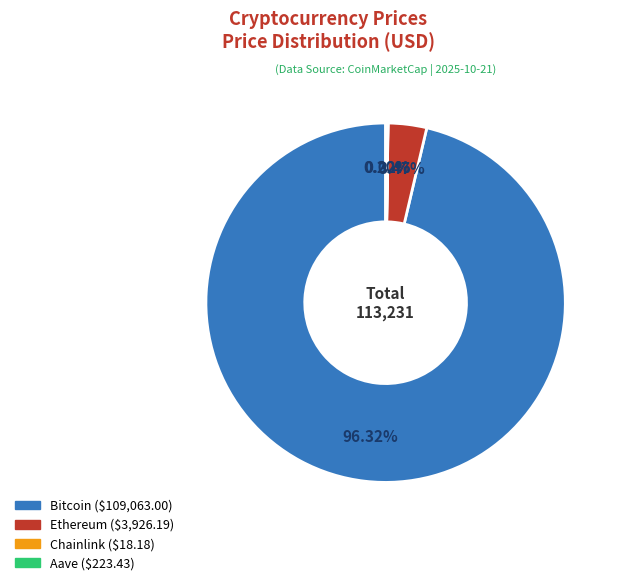

Which slice is the largest?

Bitcoin